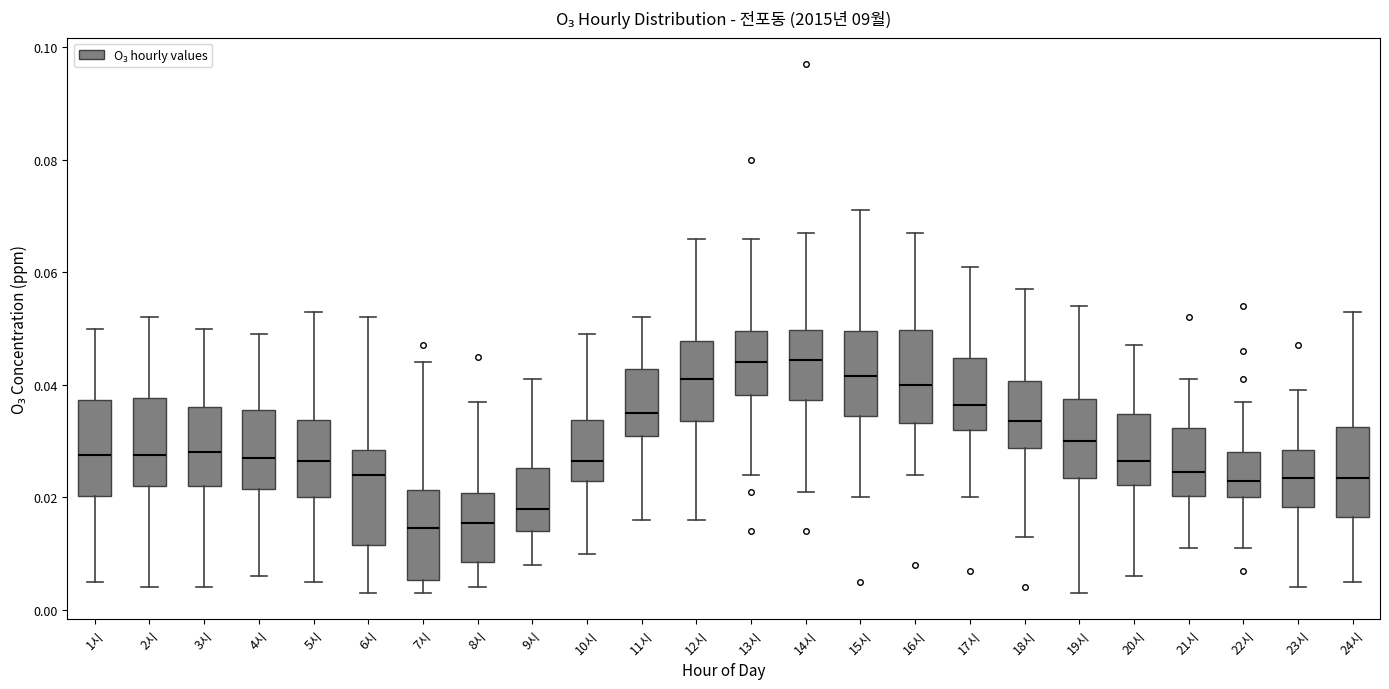

Reading left to right, transcribe this box plot: for each box, give where its median line is, the range the box spans, and where its two whiskers end, as read against the y-axis. The values are not printed on the chart, so give them approximately, as read against the axis.

1시: median 0.028, box 0.020 to 0.038, whiskers 0.006 to 0.050
2시: median 0.028, box 0.022 to 0.038, whiskers 0.004 to 0.052
3시: median 0.028, box 0.022 to 0.036, whiskers 0.004 to 0.050
4시: median 0.028, box 0.022 to 0.036, whiskers 0.006 to 0.050
5시: median 0.026, box 0.020 to 0.034, whiskers 0.006 to 0.054
6시: median 0.024, box 0.012 to 0.028, whiskers 0.004 to 0.052
7시: median 0.014, box 0.006 to 0.022, whiskers 0.004 to 0.044
8시: median 0.016, box 0.008 to 0.020, whiskers 0.004 to 0.038
9시: median 0.018, box 0.014 to 0.026, whiskers 0.008 to 0.042
10시: median 0.026, box 0.024 to 0.034, whiskers 0.010 to 0.050
11시: median 0.036, box 0.032 to 0.042, whiskers 0.016 to 0.052
12시: median 0.042, box 0.034 to 0.048, whiskers 0.016 to 0.066
13시: median 0.044, box 0.038 to 0.050, whiskers 0.024 to 0.066
14시: median 0.044, box 0.038 to 0.050, whiskers 0.022 to 0.068
15시: median 0.042, box 0.034 to 0.050, whiskers 0.020 to 0.072
16시: median 0.040, box 0.034 to 0.050, whiskers 0.024 to 0.068
17시: median 0.036, box 0.032 to 0.044, whiskers 0.020 to 0.062
18시: median 0.034, box 0.028 to 0.040, whiskers 0.014 to 0.058
19시: median 0.030, box 0.024 to 0.038, whiskers 0.004 to 0.054
20시: median 0.026, box 0.022 to 0.034, whiskers 0.006 to 0.048
21시: median 0.024, box 0.020 to 0.032, whiskers 0.012 to 0.042
22시: median 0.024, box 0.020 to 0.028, whiskers 0.012 to 0.038
23시: median 0.024, box 0.018 to 0.028, whiskers 0.004 to 0.040
24시: median 0.024, box 0.016 to 0.032, whiskers 0.006 to 0.054